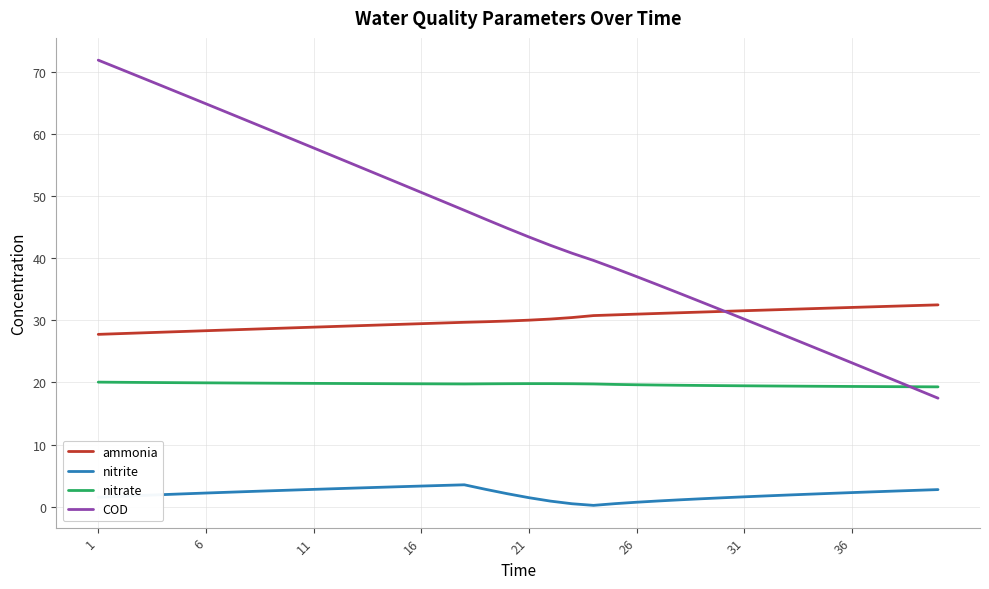

Which series has the largest range (max minus min)?

COD